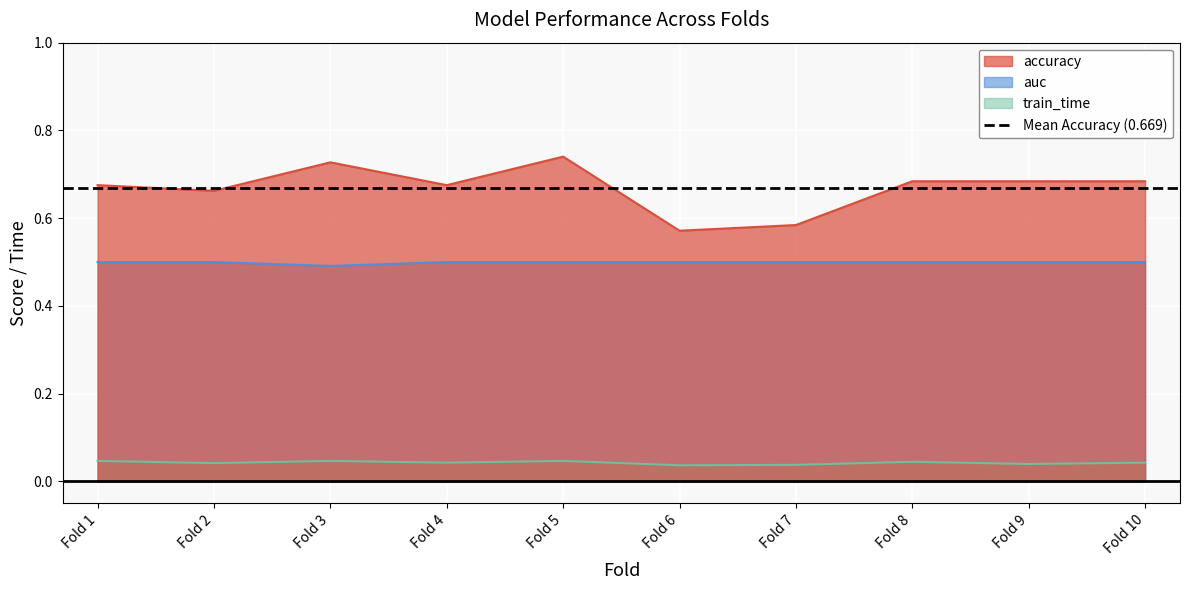

Is it true that accuracy equals 0.3 at Fold 6?

False